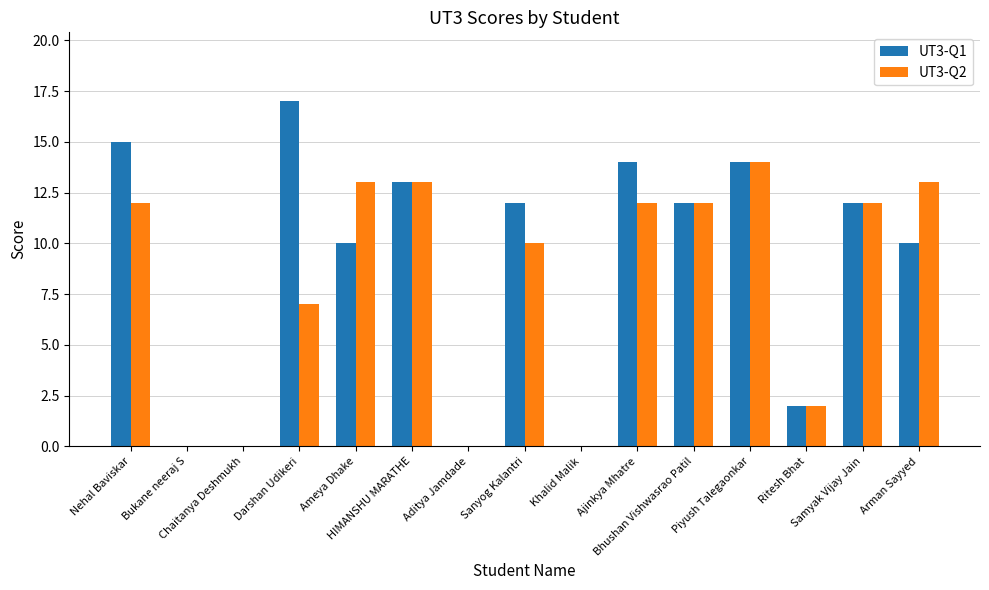

What is the sum of all UT3-Q1 values?

131